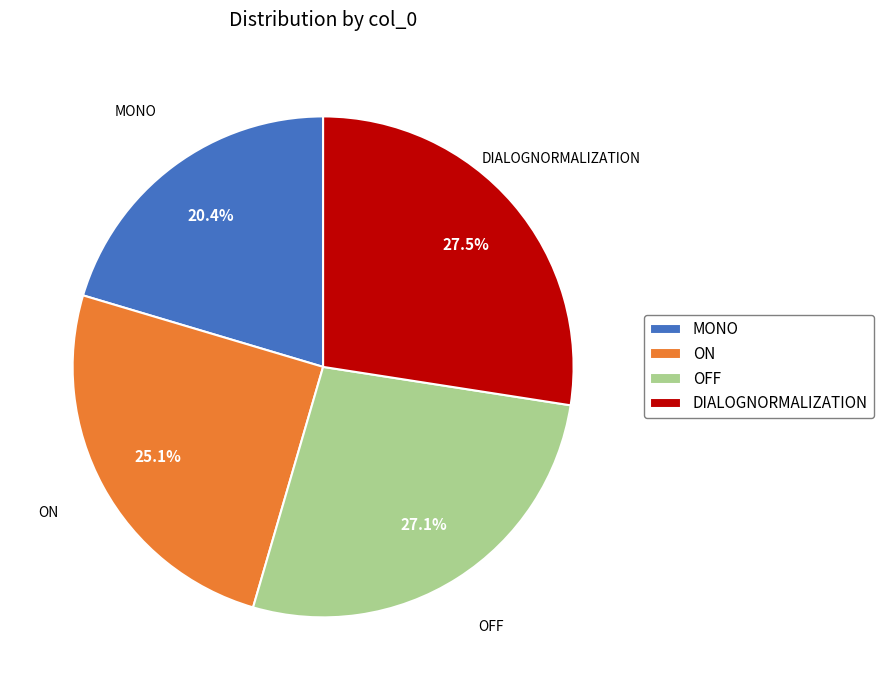

The ON slice represents 19% of the pie. True or false?

False